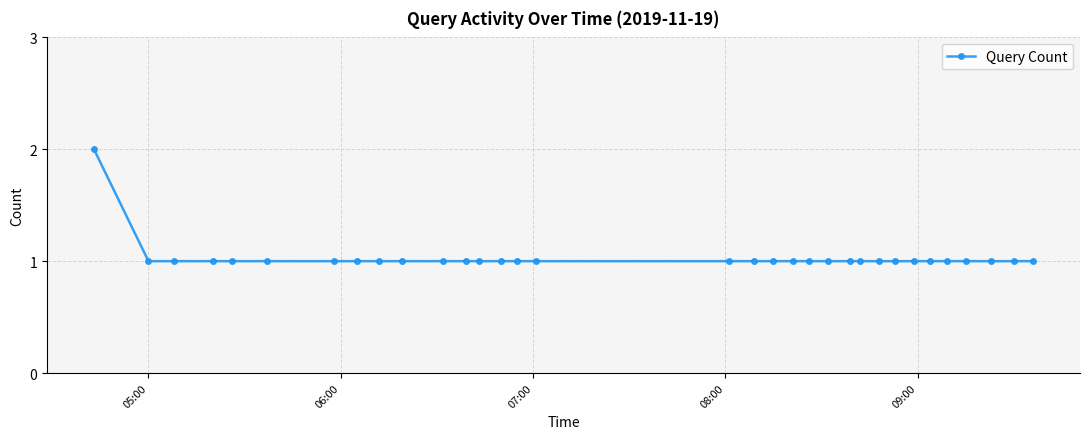

Does the chart display data point markers on the line(s)?

Yes